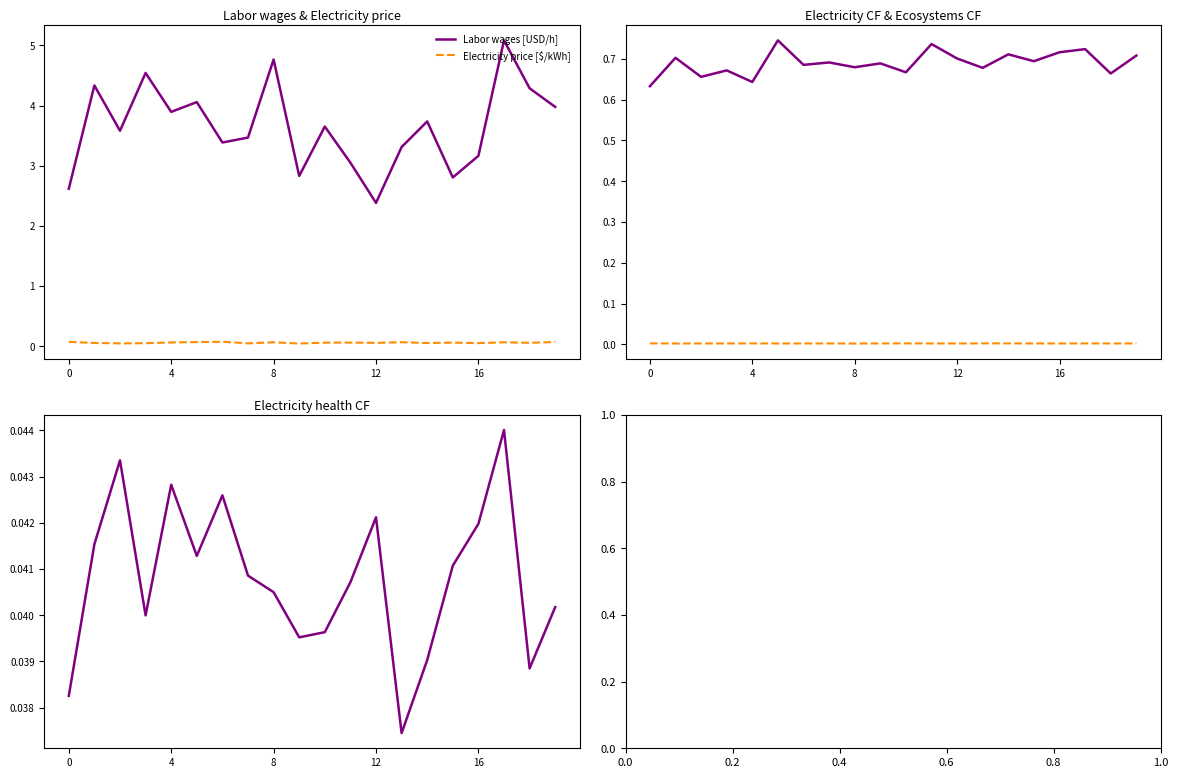

Reading right to left, list all the values displayed in this chart.

Labor wages [USD/h]: 4.0	4.3	5.1	3.2	2.8	3.7	3.3	2.4	3.1	3.7	2.8	4.8	3.5	3.4	4.1	3.9	4.5	3.6	4.3	2.6
Electricity price [$/kWh]: 0.1	0.1	0.1	0.1	0.1	0.1	0.1	0.1	0.1	0.1	0.0	0.1	0.0	0.1	0.1	0.1	0.1	0.0	0.1	0.1
Electricity CF [kg CO2-eq/kWh]: 0.7	0.7	0.7	0.7	0.7	0.7	0.7	0.7	0.7	0.7	0.7	0.7	0.7	0.7	0.7	0.6	0.7	0.7	0.7	0.6
Electricity ecosystems CF [points/kWh]: 0.0	0.0	0.0	0.0	0.0	0.0	0.0	0.0	0.0	0.0	0.0	0.0	0.0	0.0	0.0	0.0	0.0	0.0	0.0	0.0
Electricity health CF [points/kWh]: 0.0	0.0	0.0	0.0	0.0	0.0	0.0	0.0	0.0	0.0	0.0	0.0	0.0	0.0	0.0	0.0	0.0	0.0	0.0	0.0